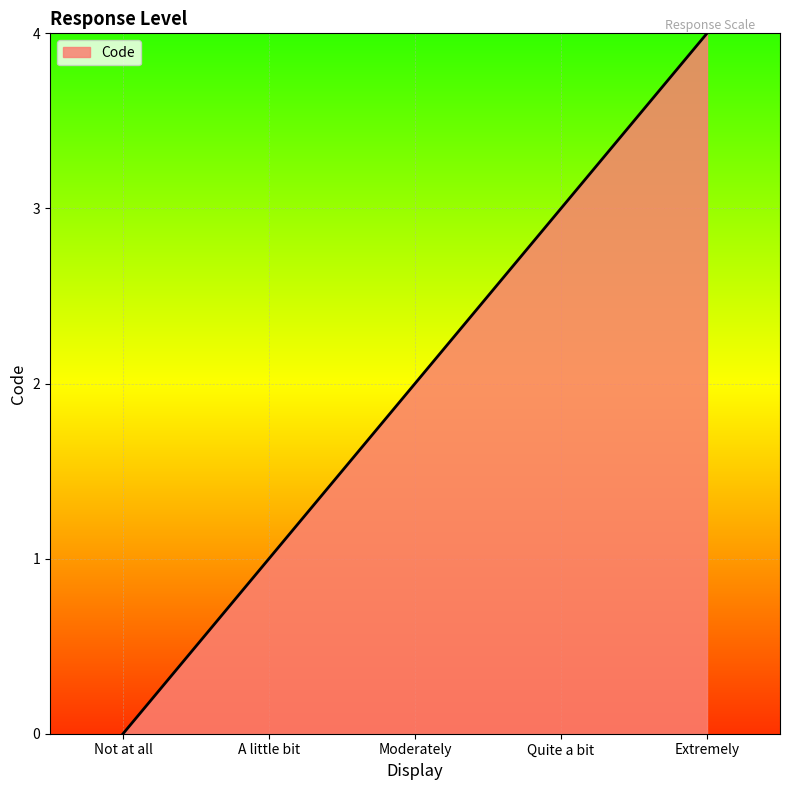

Reading left to right, transcribe all the data shown in this chart.

0	1	2	3	4